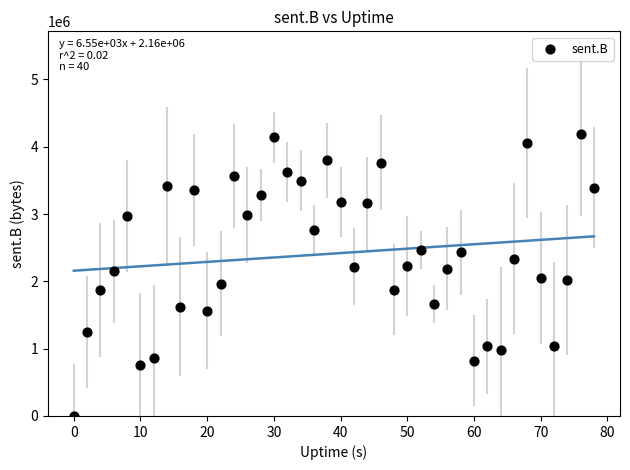

What is the range of Y values (max minus min)?

4191244